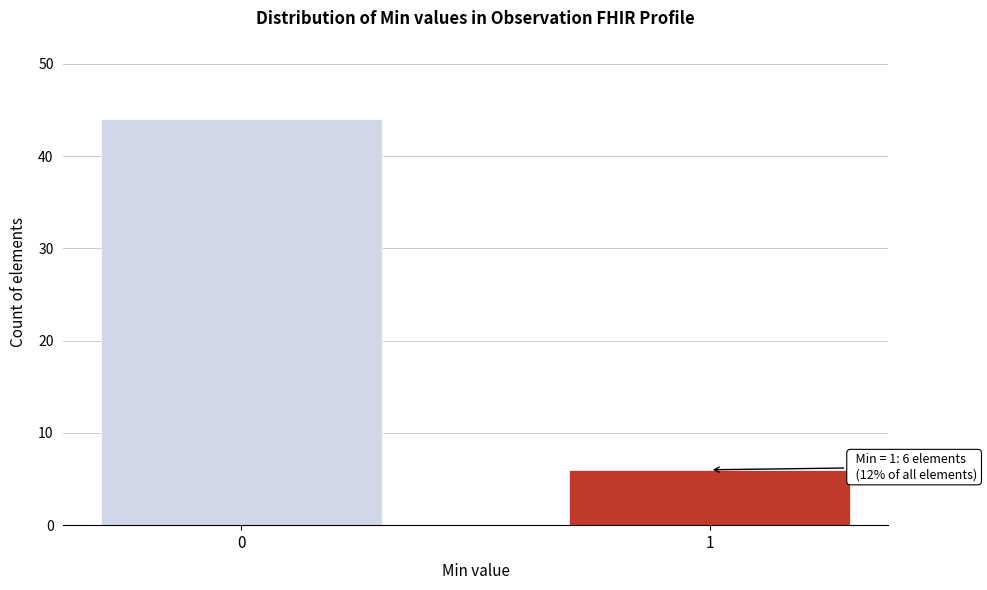

Reading right to left, transcribe all the data shown in this chart.

1=6	0=44